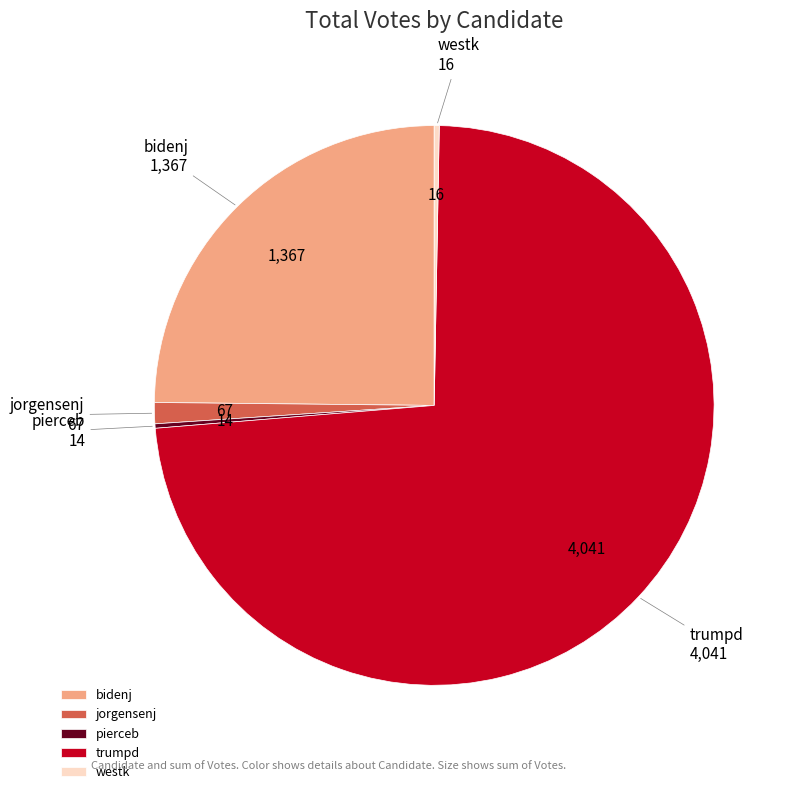

Do trumpd and bidenj together represent more than half of the pie?

Yes